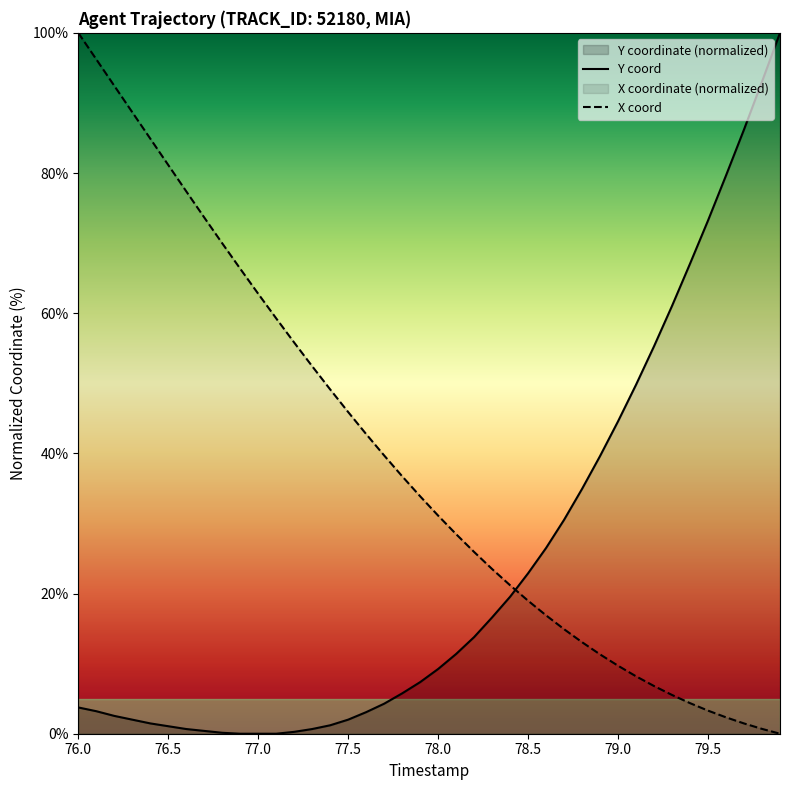

At which category is the sum across all series the highest?

76.0